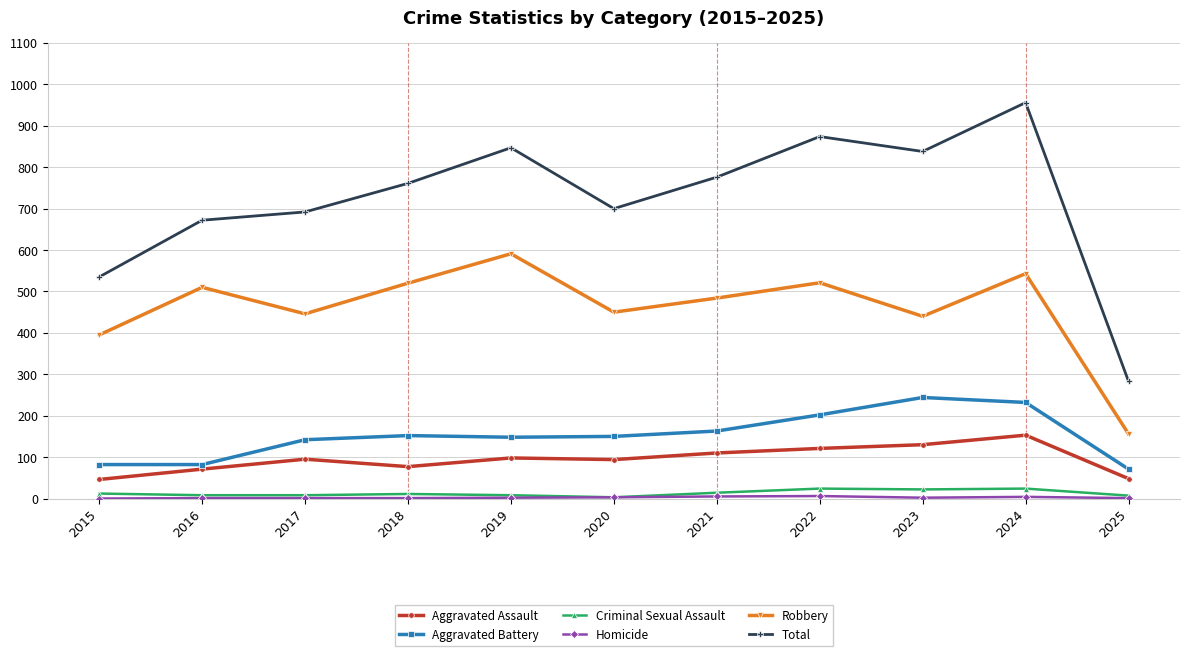

What is the maximum value shown in the chart?

956